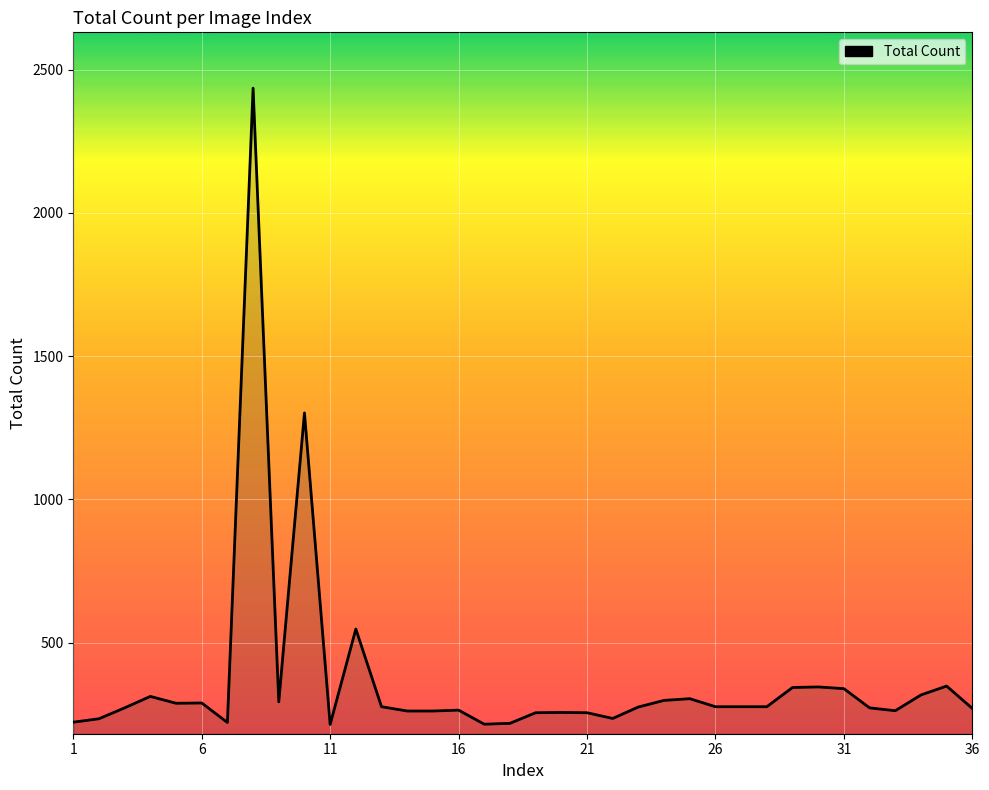

Does the chart display data point markers on the line(s)?

No